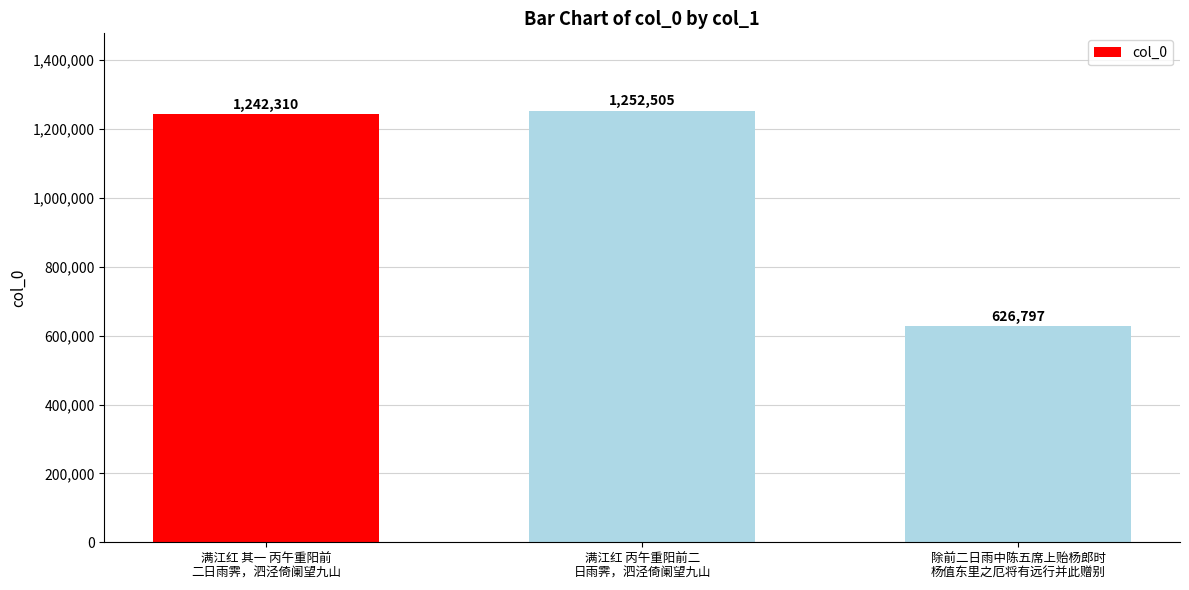

Which category has the highest value across all series?

满江红 丙午重阳前二
日雨霁，泗泾倚阑望九山